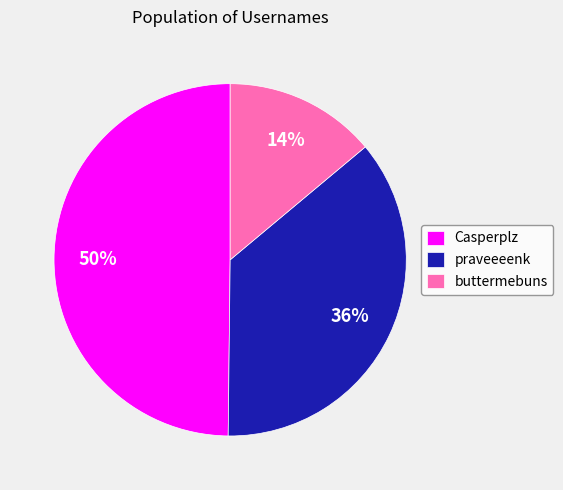

Is it true that Casperplz is 50% of the pie?

True